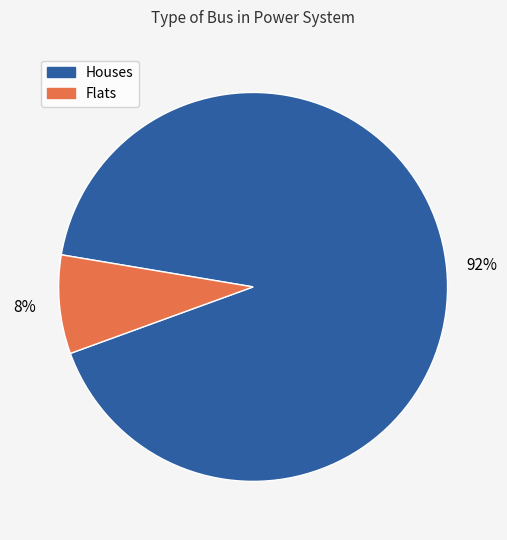

Is there any slice that represents more than half of the pie?

Yes